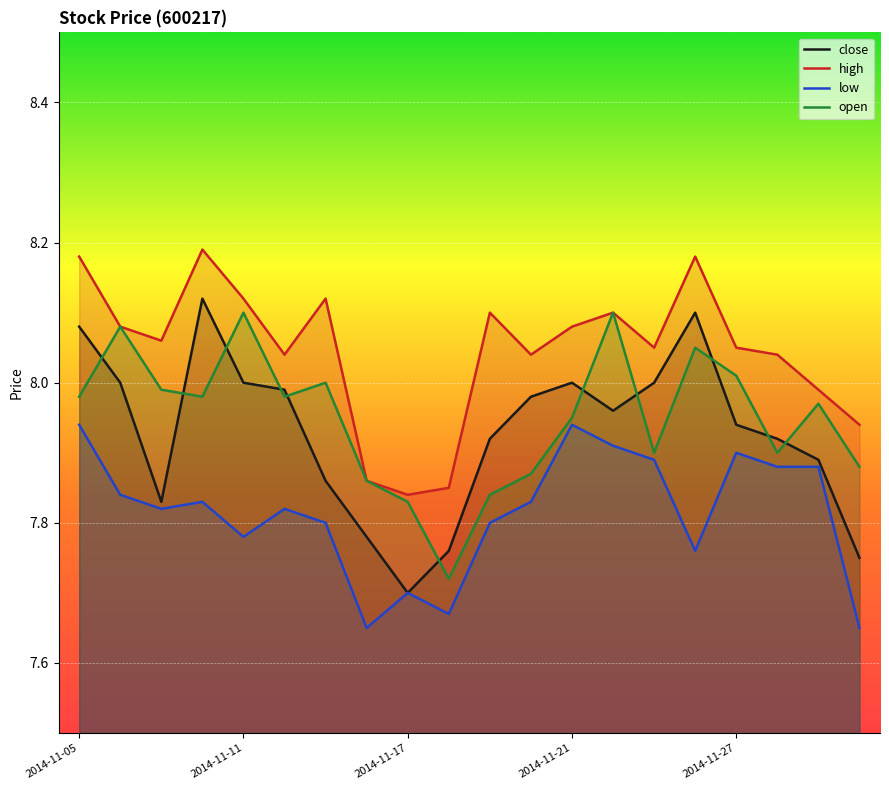

Does the chart display data point markers on the line(s)?

No